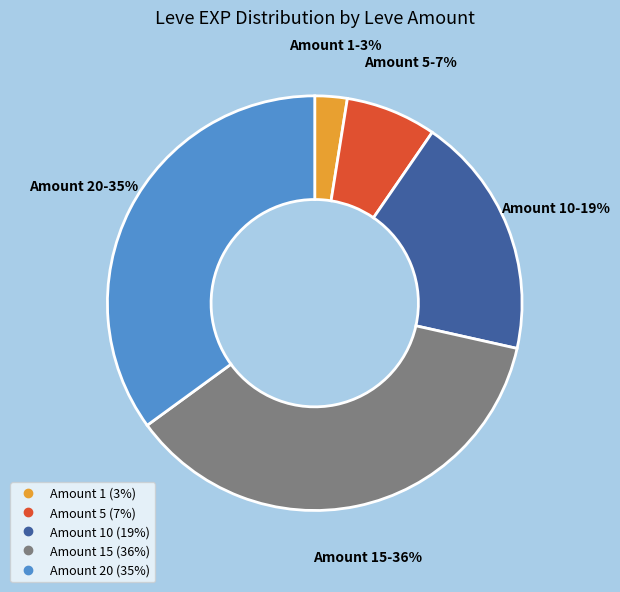

To the nearest percent, what is the average slice percentage?

20%